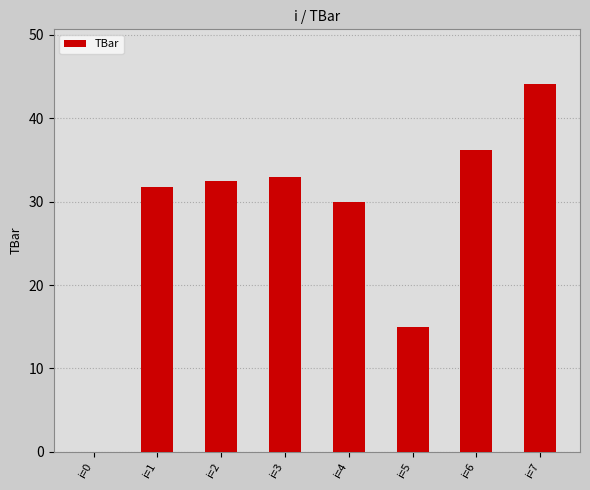

At which category does the chart reach its peak across all series?

i=7